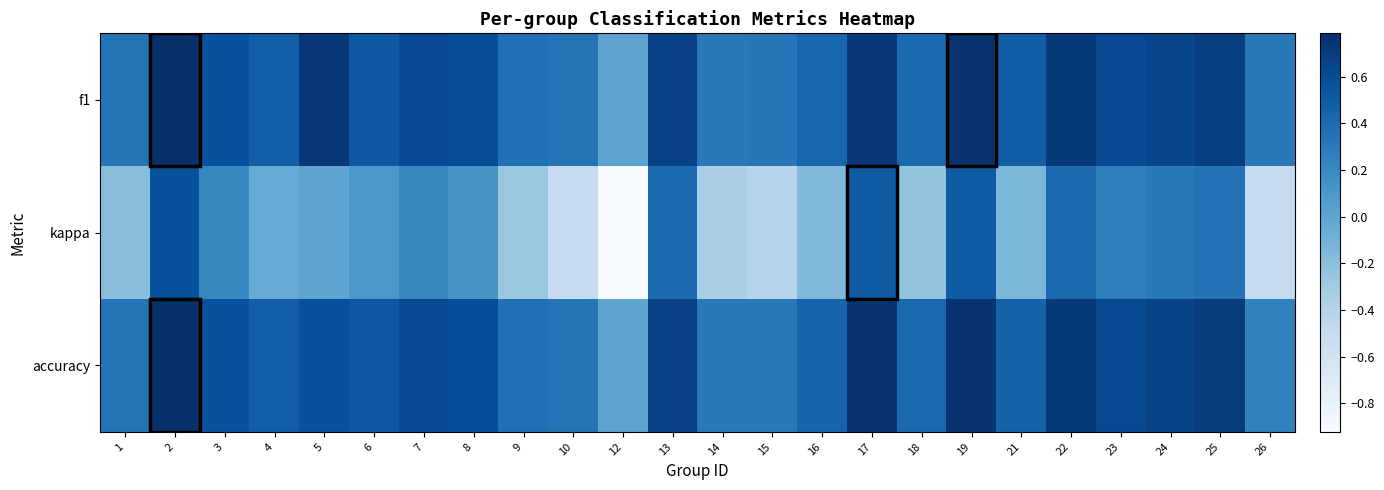

At which category does the chart reach its minimum across all series?

12